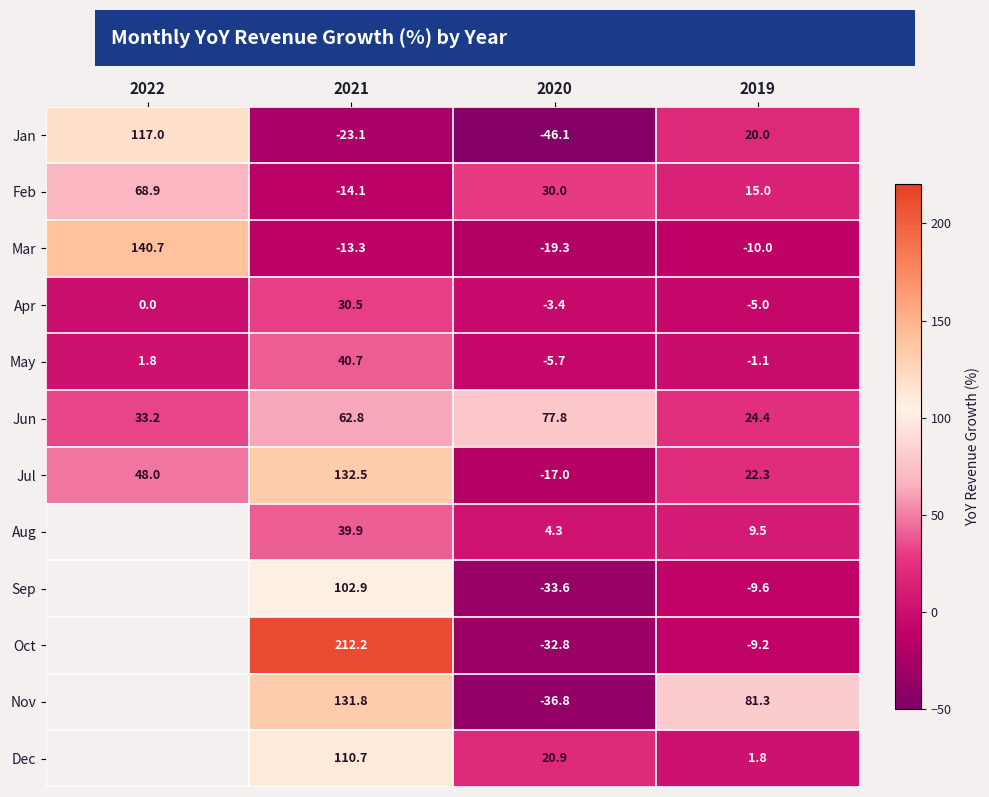

The value of Jun at 2020 is 77.8. True or false?

True